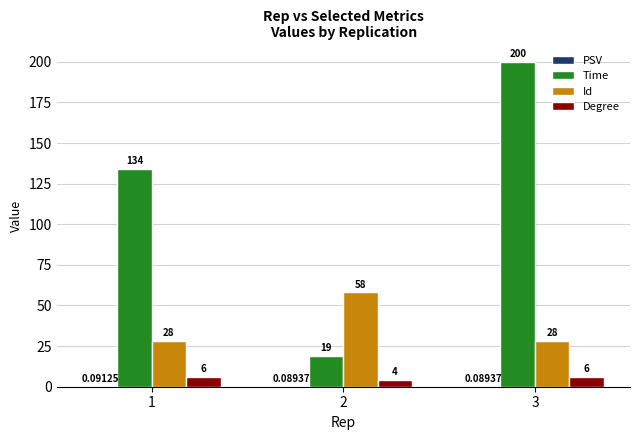

Which category has the highest value across all series?

3